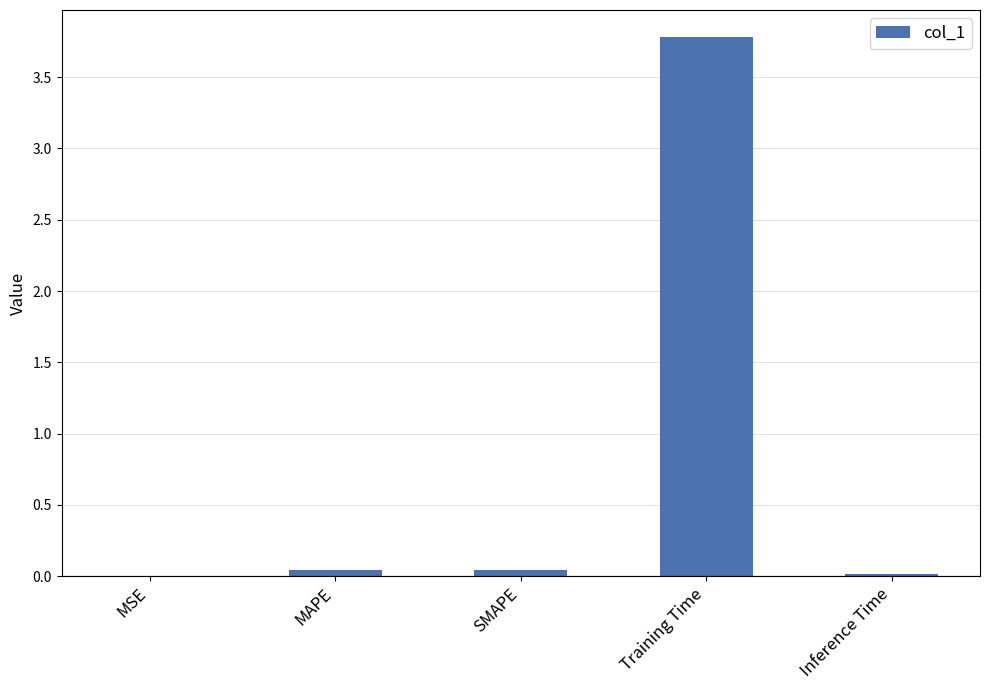

At which category does the chart reach its peak across all series?

Training Time